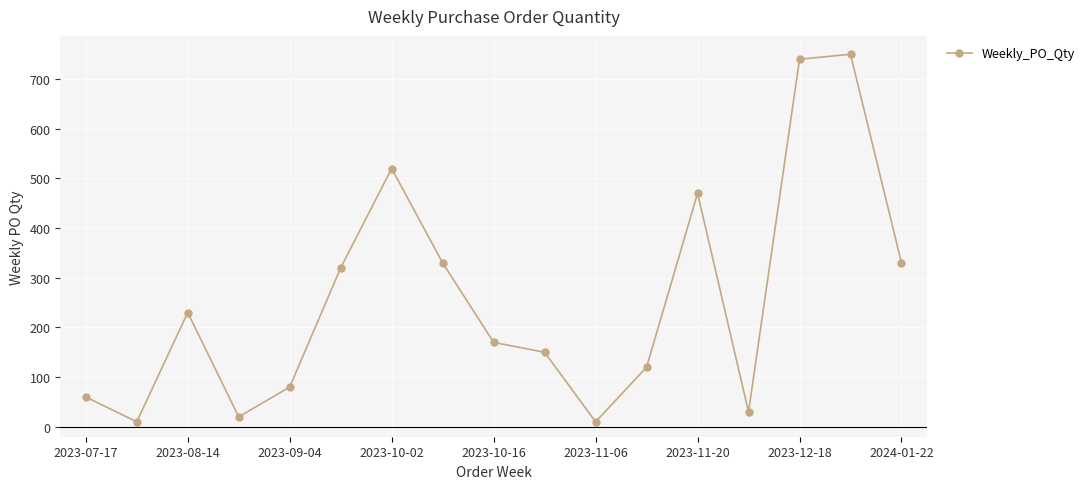

What is the difference between the maximum and minimum values?

740